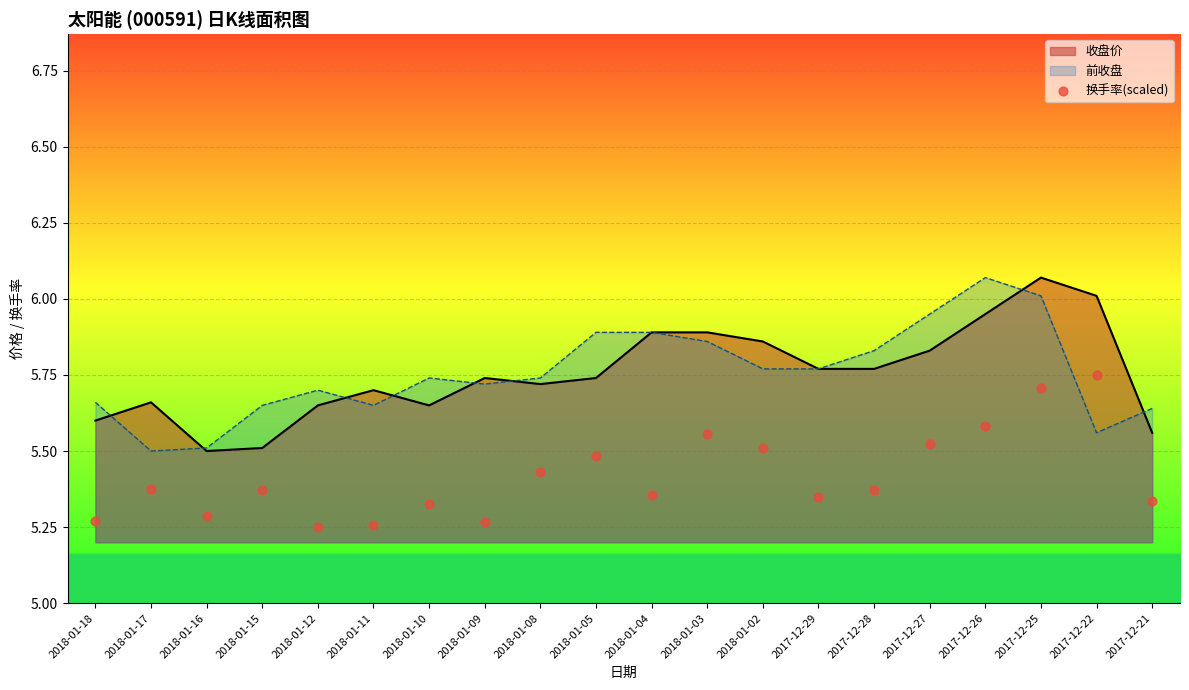

Between 2018-01-17 and 2018-01-05, which is larger?

2018-01-05